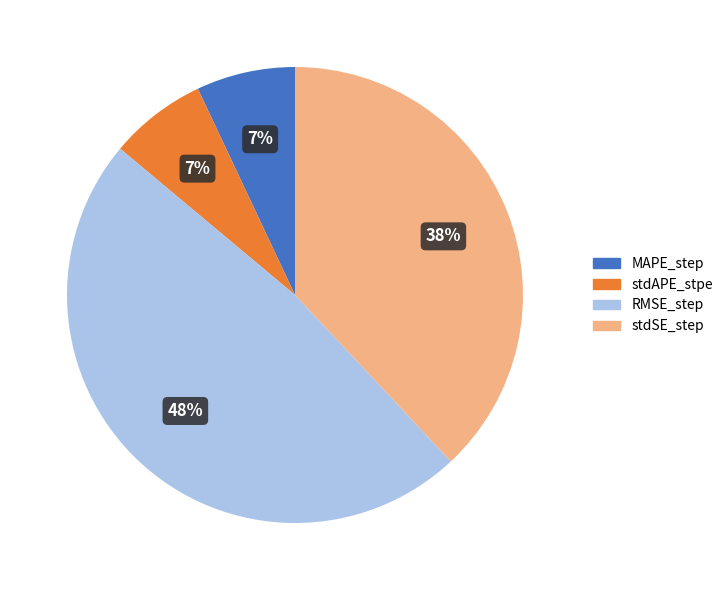

Count the number of slices in the pie.

4